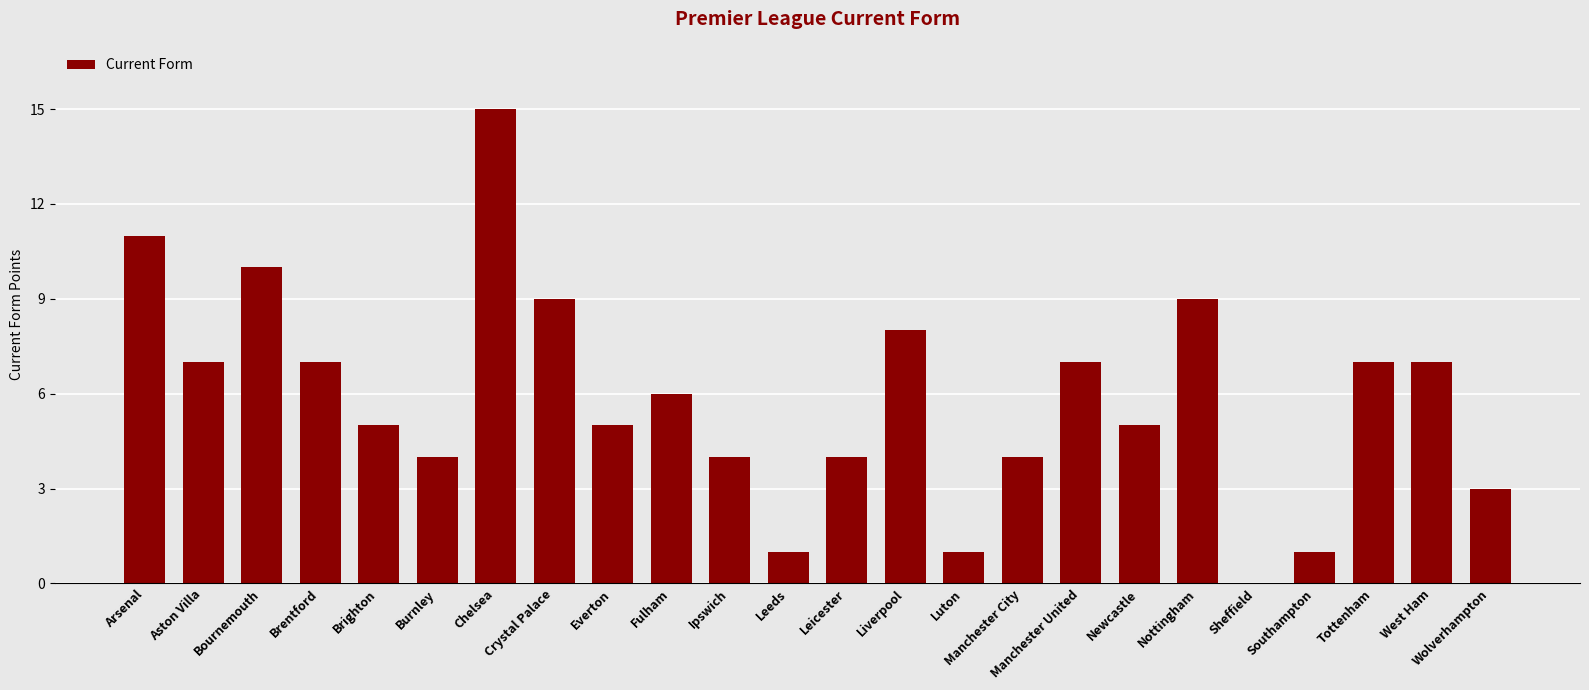

At which category does the chart reach its peak across all series?

Chelsea